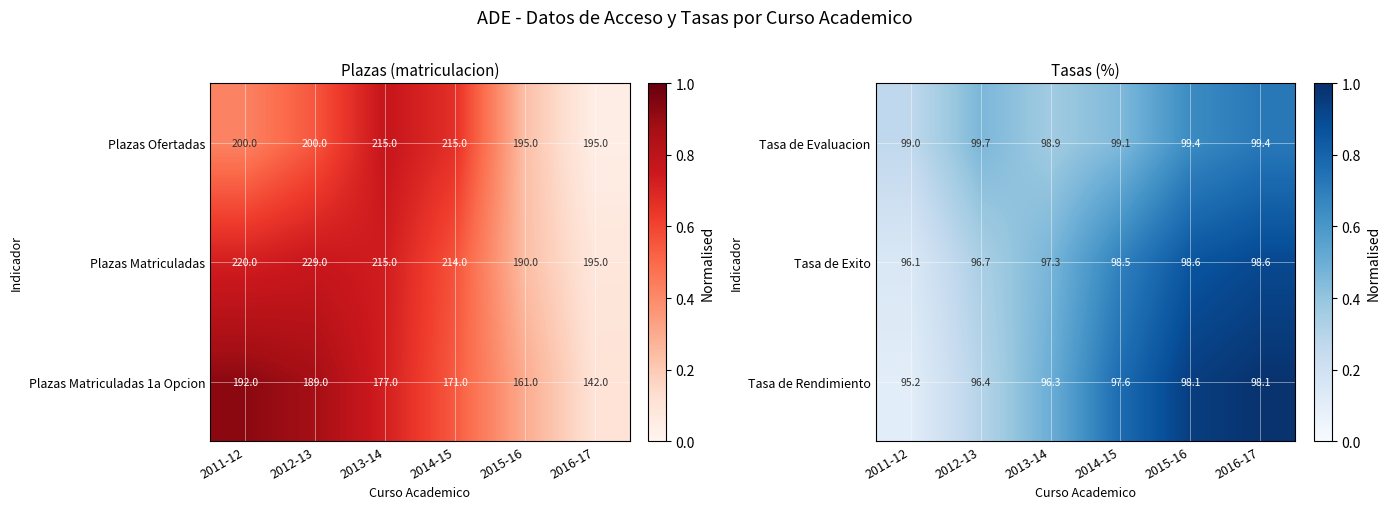

At how many categories does at least one series exceed 0?

6